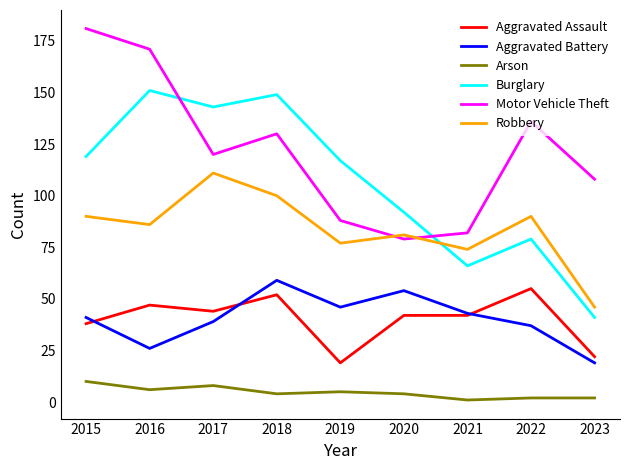

What is the spread (max minus min) of values at 2019?

112